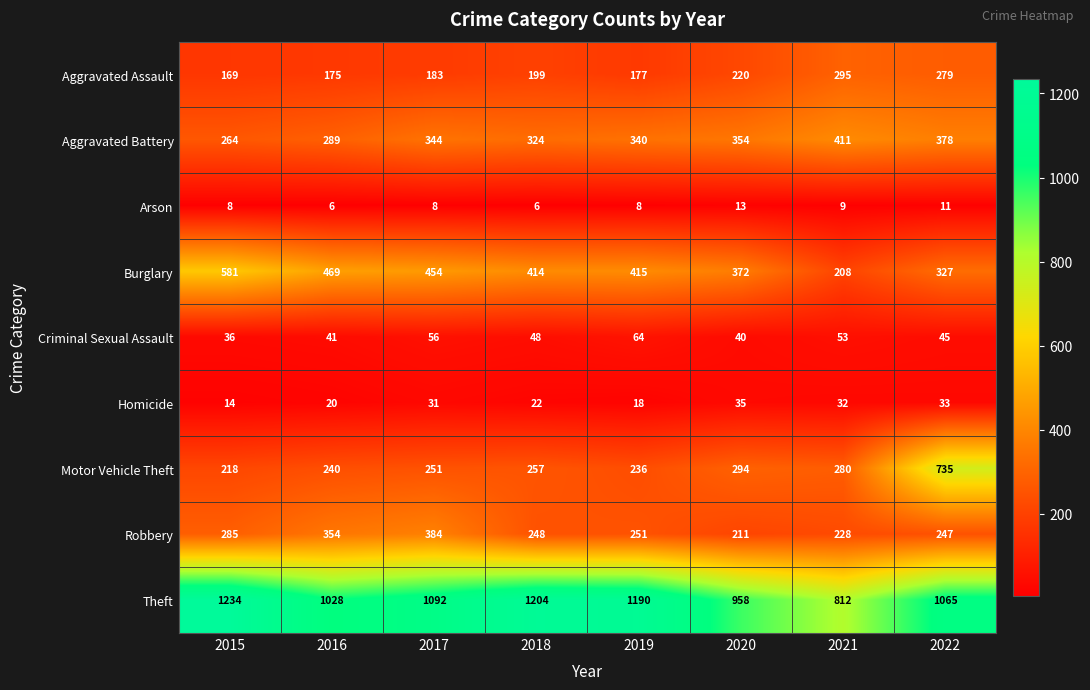

At which category is the sum across all series the highest?

2022